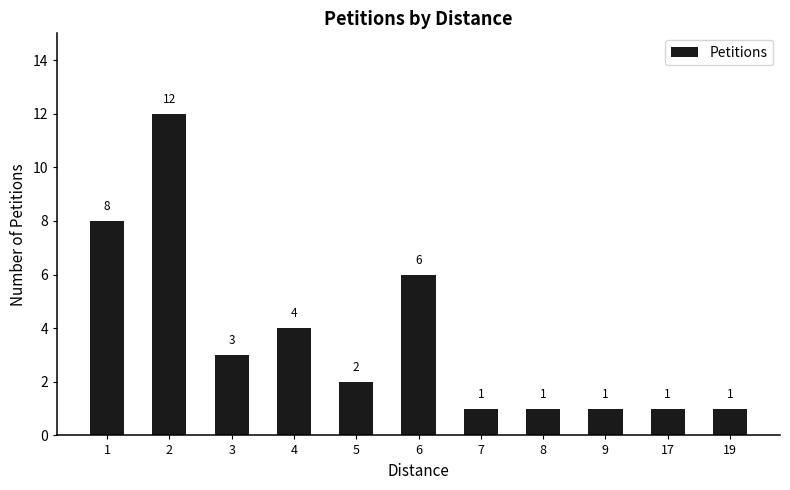

What is the sum of all values?

40